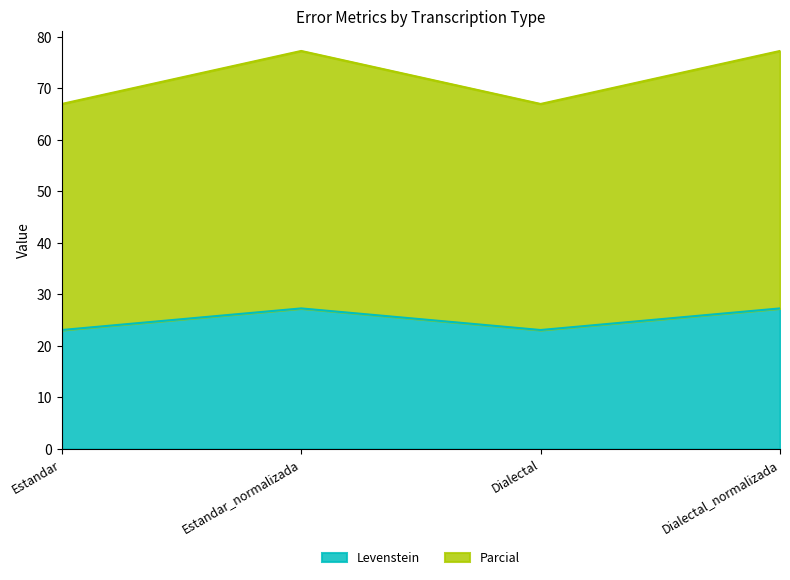

Rank the series at Dialectal from lowest to highest value.

Levenstein, Parcial